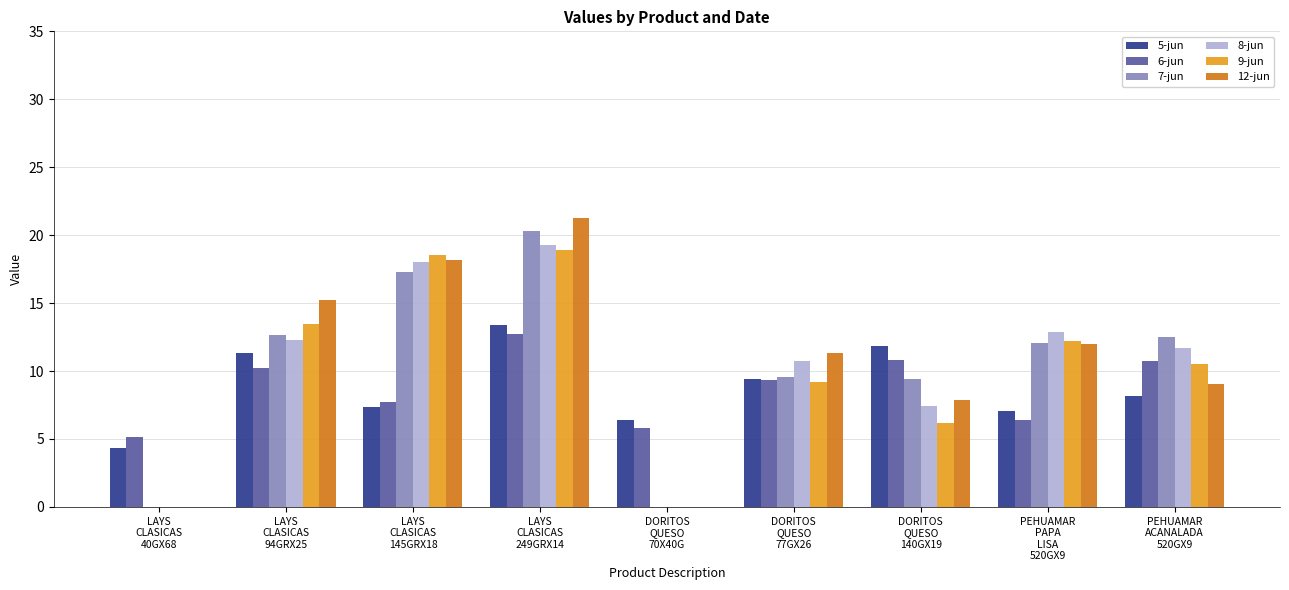

What is the maximum value for 12-jun?

21.3